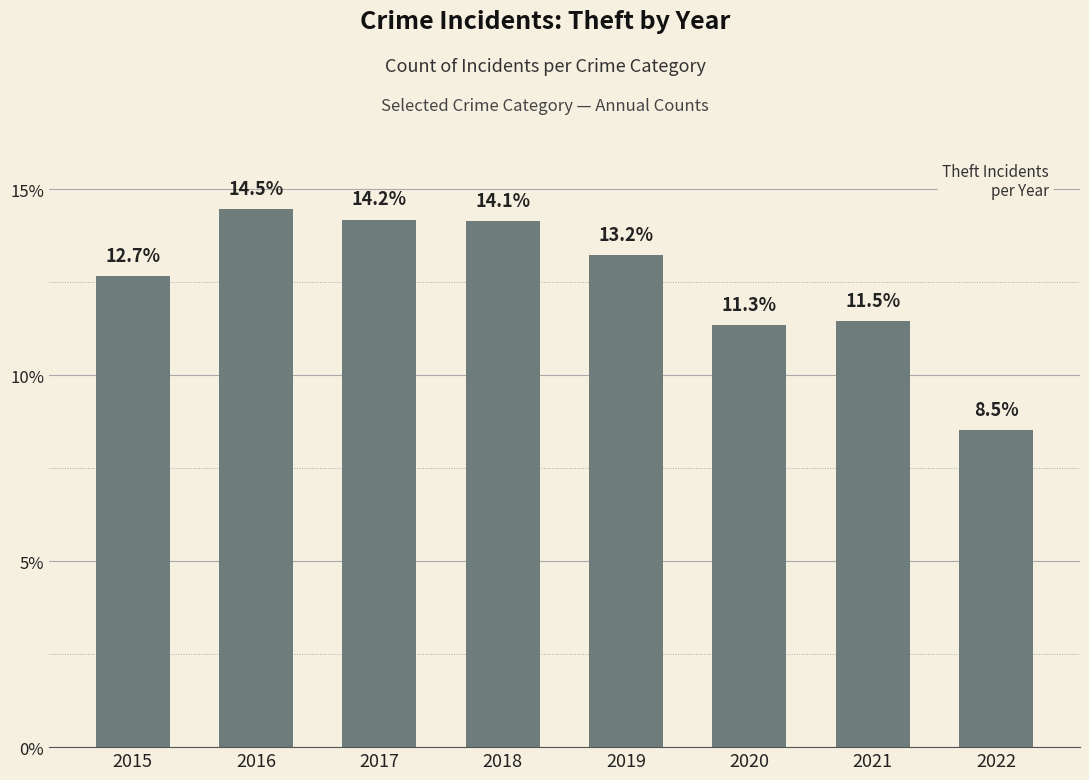

Reading left to right, transcribe all the data shown in this chart.

12.7	14.5	14.2	14.1	13.2	11.3	11.5	8.5